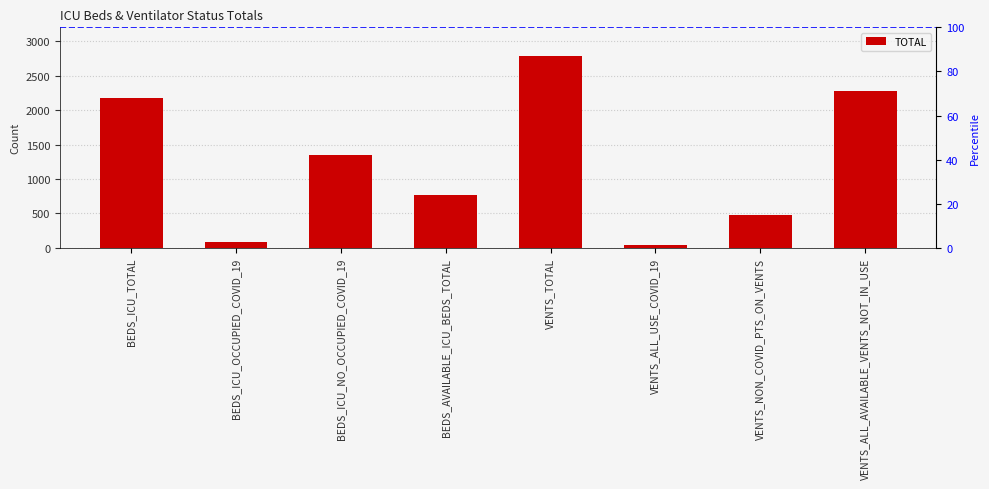

What is the difference between the values at BEDS_AVAILABLE_ICU_BEDS_TOTAL and VENTS_TOTAL?

2025